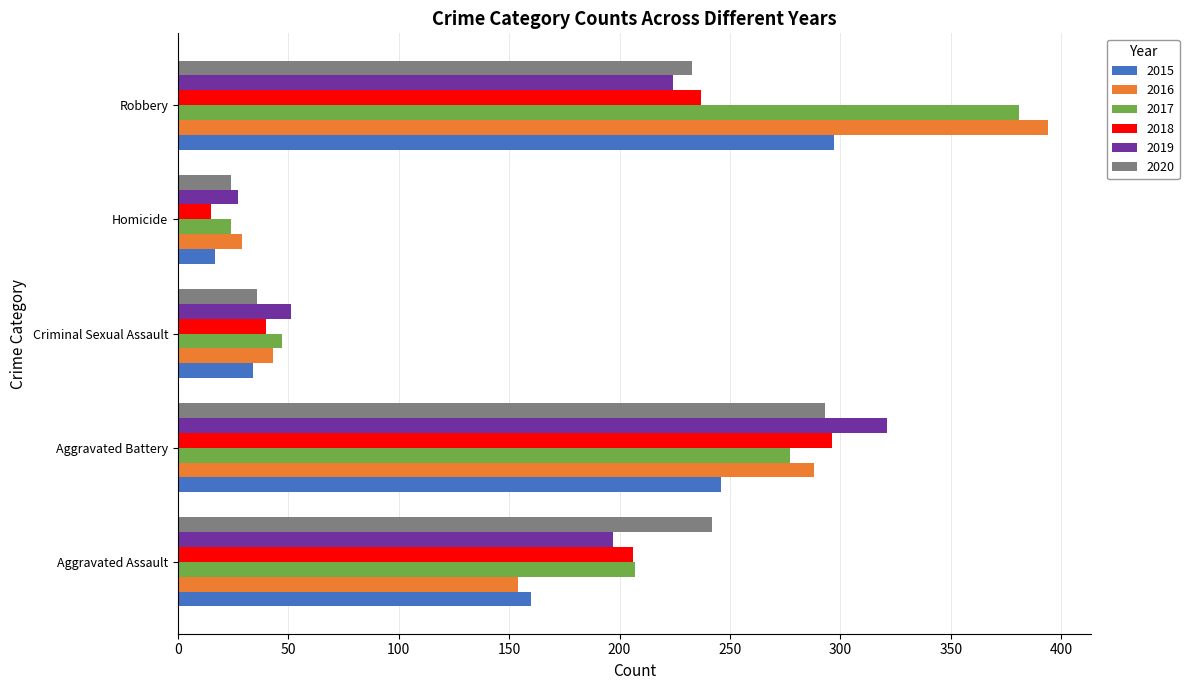

What is the greatest value displayed?

394